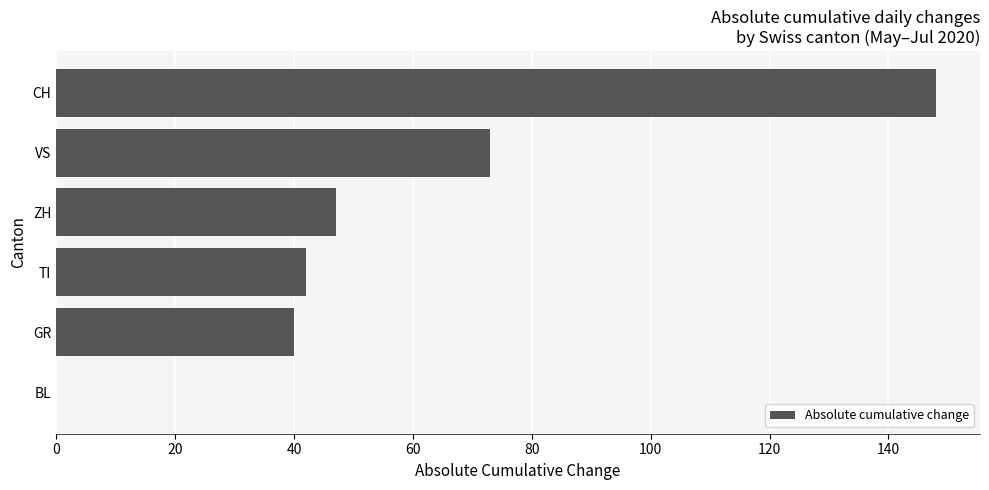

Is it true that the value at TI is 42?

True